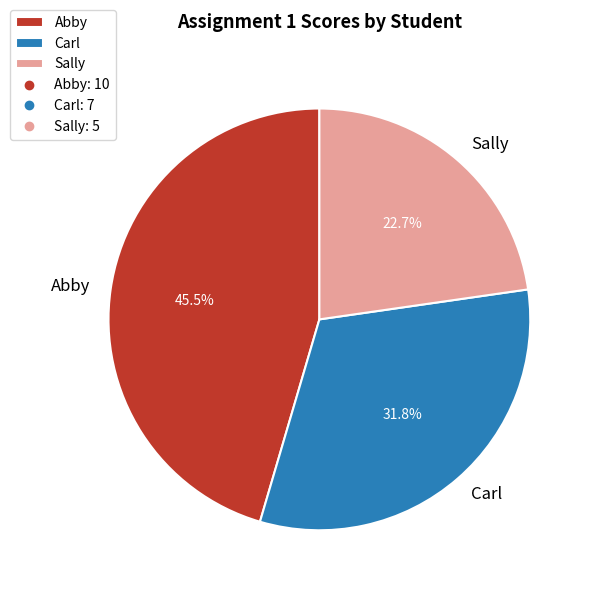

Is there any slice that represents more than half of the pie?

No